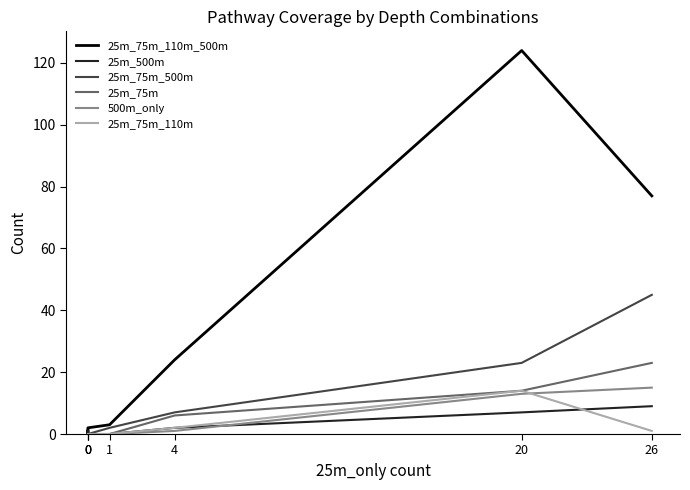

The value of 25m_75m at 26 is 23. True or false?

True